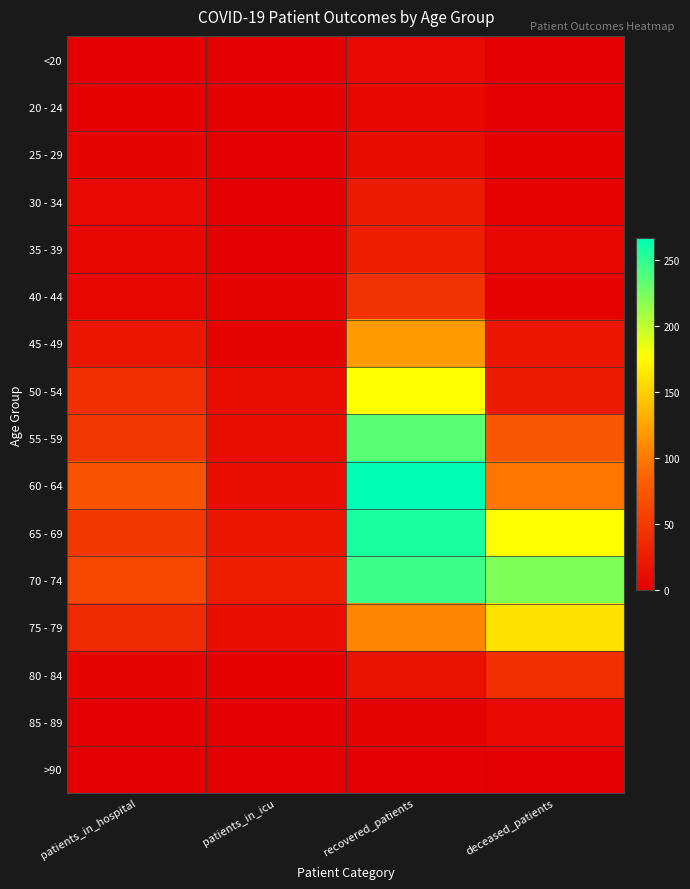

Reading right to left, transcribe all the data shown in this chart.

<20: deceased_patients=1	recovered_patients=9	patients_in_icu=0	patients_in_hospital=0
20 - 24: deceased_patients=0	recovered_patients=7	patients_in_icu=2	patients_in_hospital=2
25 - 29: deceased_patients=2	recovered_patients=11	patients_in_icu=0	patients_in_hospital=4
30 - 34: deceased_patients=3	recovered_patients=23	patients_in_icu=0	patients_in_hospital=9
35 - 39: deceased_patients=6	recovered_patients=27	patients_in_icu=1	patients_in_hospital=7
40 - 44: deceased_patients=3	recovered_patients=44	patients_in_icu=4	patients_in_hospital=6
45 - 49: deceased_patients=20	recovered_patients=119	patients_in_icu=4	patients_in_hospital=20
50 - 54: deceased_patients=24	recovered_patients=177	patients_in_icu=12	patients_in_hospital=42
55 - 59: deceased_patients=74	recovered_patients=235	patients_in_icu=14	patients_in_hospital=48
60 - 64: deceased_patients=98	recovered_patients=266	patients_in_icu=13	patients_in_hospital=73
65 - 69: deceased_patients=177	recovered_patients=257	patients_in_icu=20	patients_in_hospital=50
70 - 74: deceased_patients=221	recovered_patients=245	patients_in_icu=27	patients_in_hospital=61
75 - 79: deceased_patients=161	recovered_patients=108	patients_in_icu=13	patients_in_hospital=36
80 - 84: deceased_patients=42	recovered_patients=16	patients_in_icu=2	patients_in_hospital=4
85 - 89: deceased_patients=9	recovered_patients=4	patients_in_icu=0	patients_in_hospital=1
>90: deceased_patients=0	recovered_patients=0	patients_in_icu=0	patients_in_hospital=0